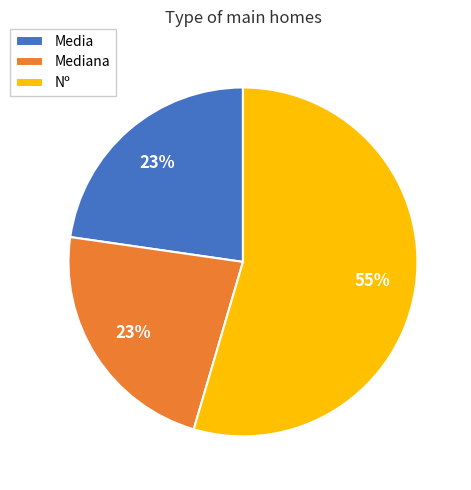

How many segments does this pie chart have?

3